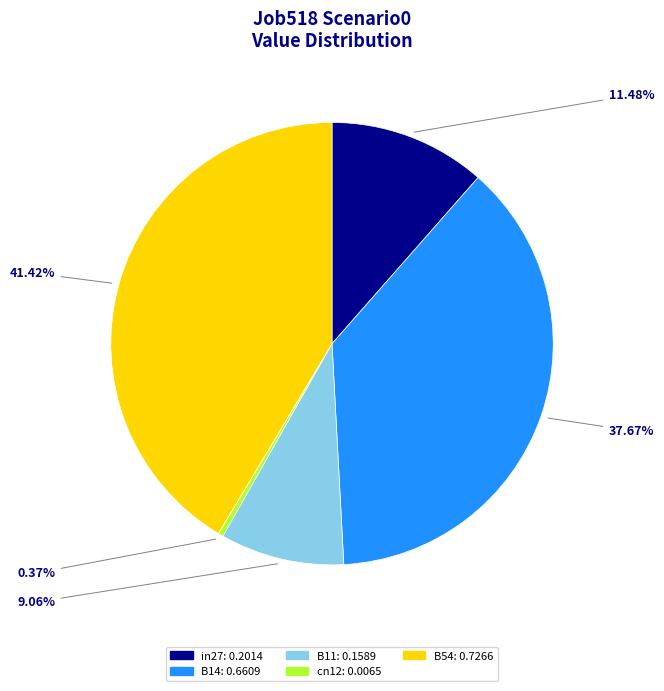

To the nearest percent, what is the average slice percentage?

20%